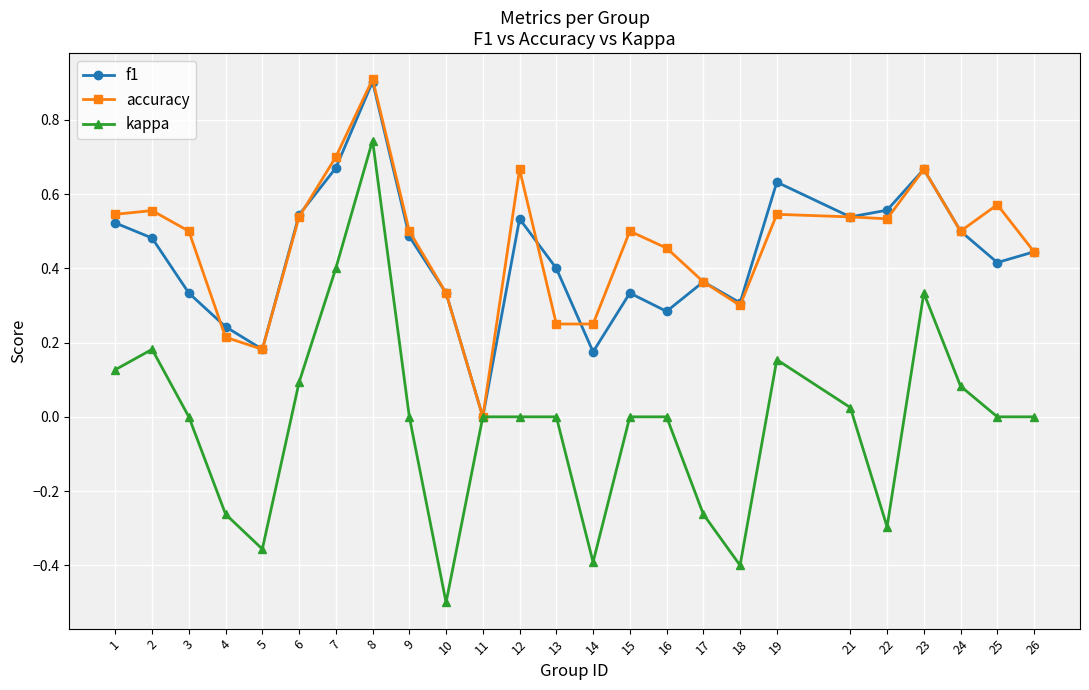

Where is the first local minimum for f1?

5